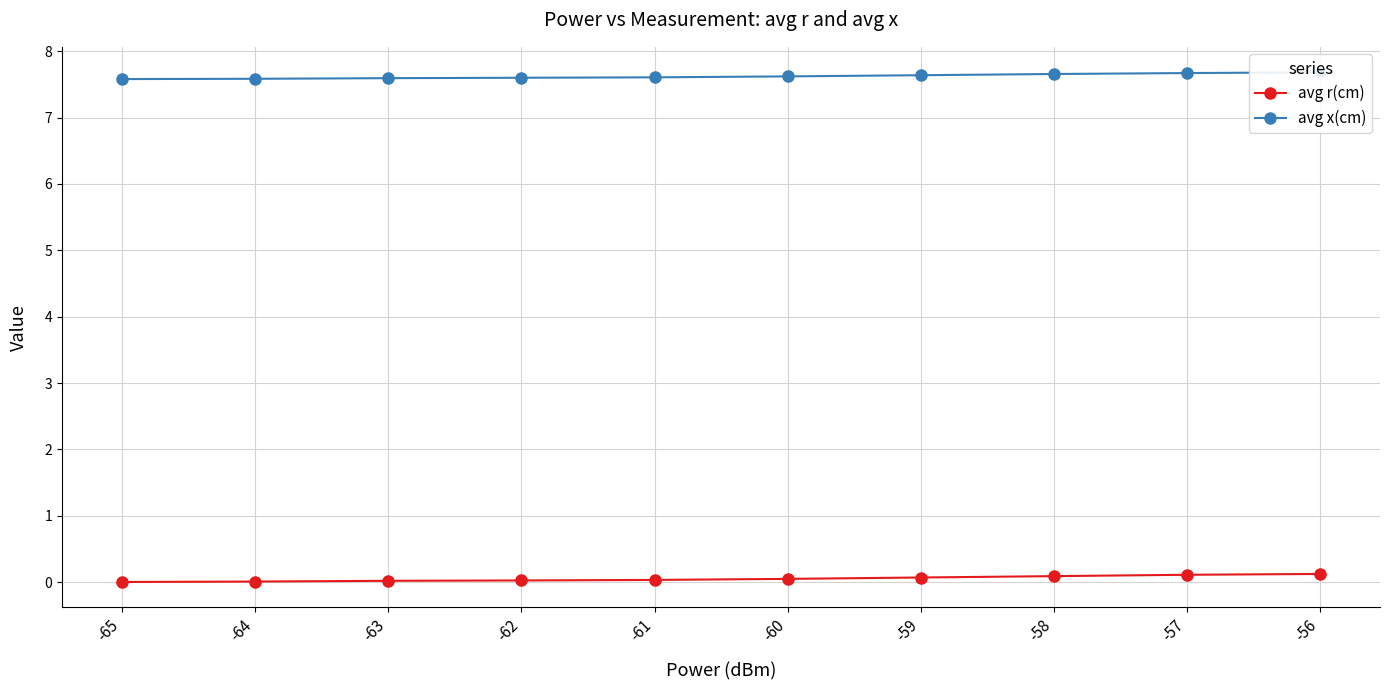

Does the chart display data point markers on the line(s)?

Yes